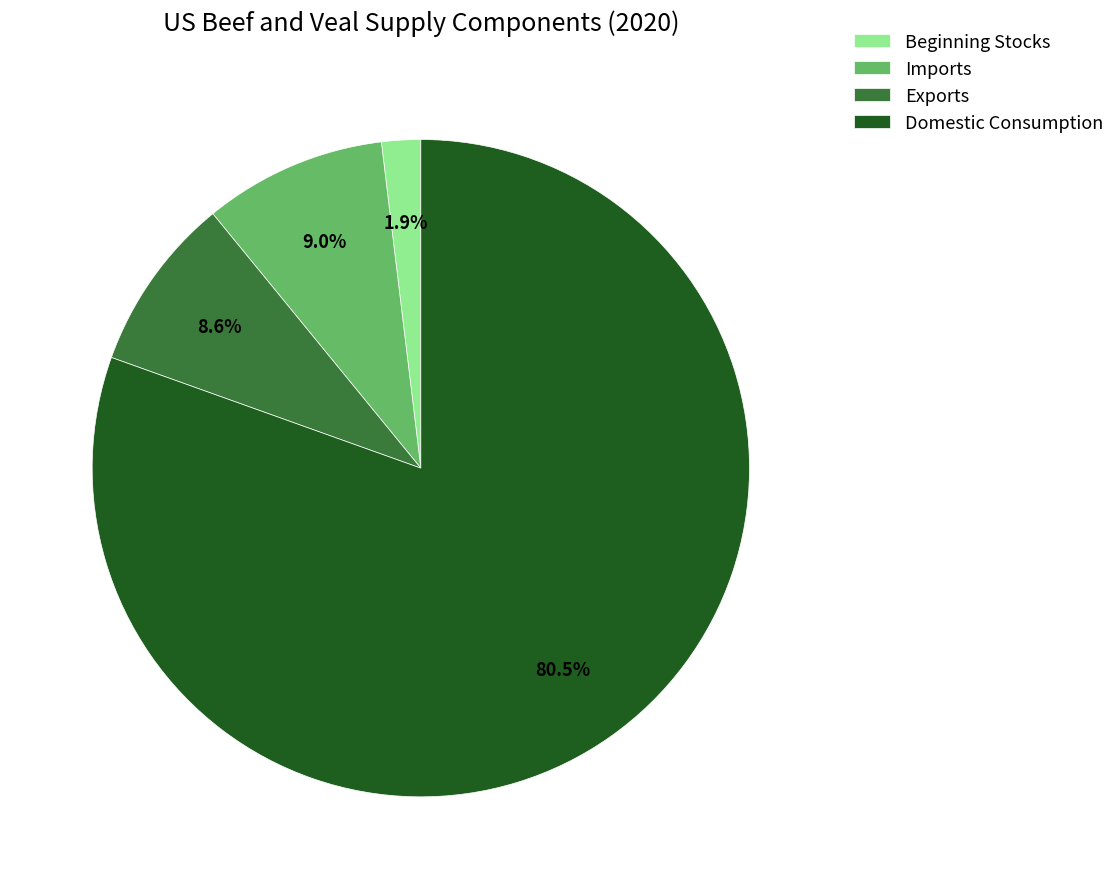

Count the number of slices in the pie.

4